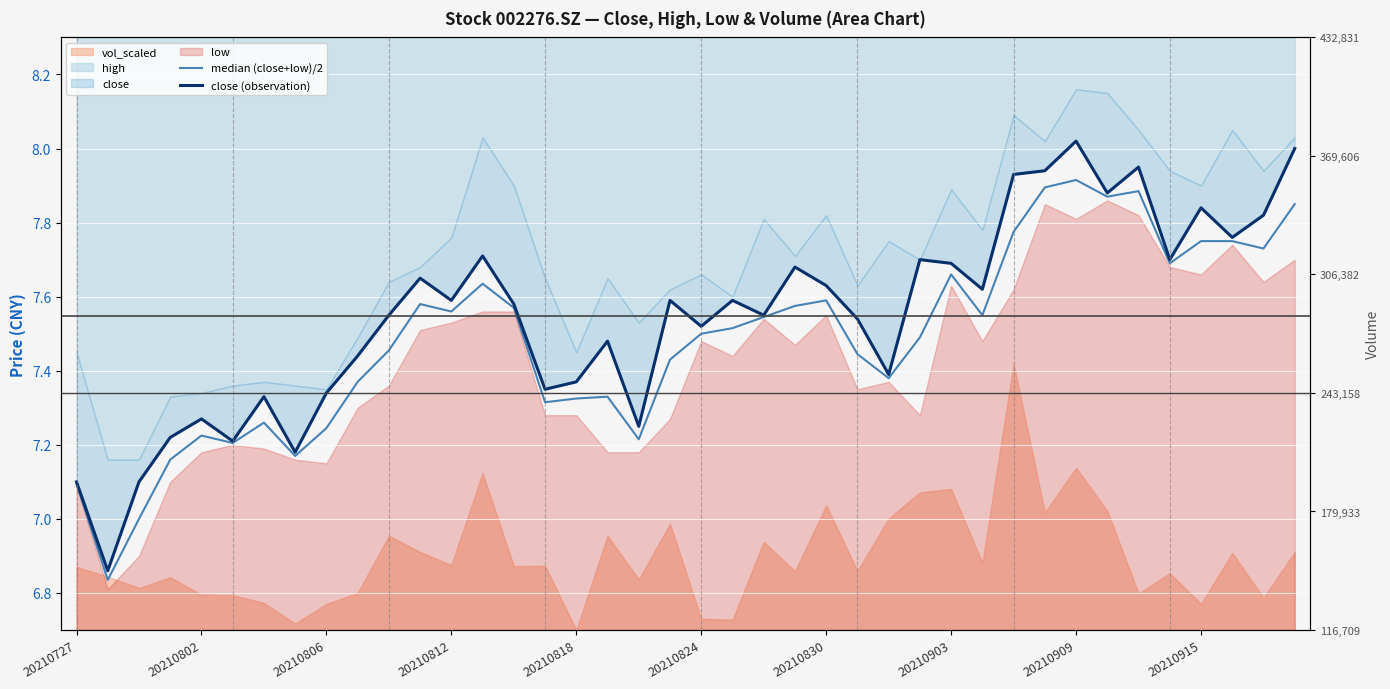

True or false: close (observation) and median (close+low)/2 cross at least once.

False